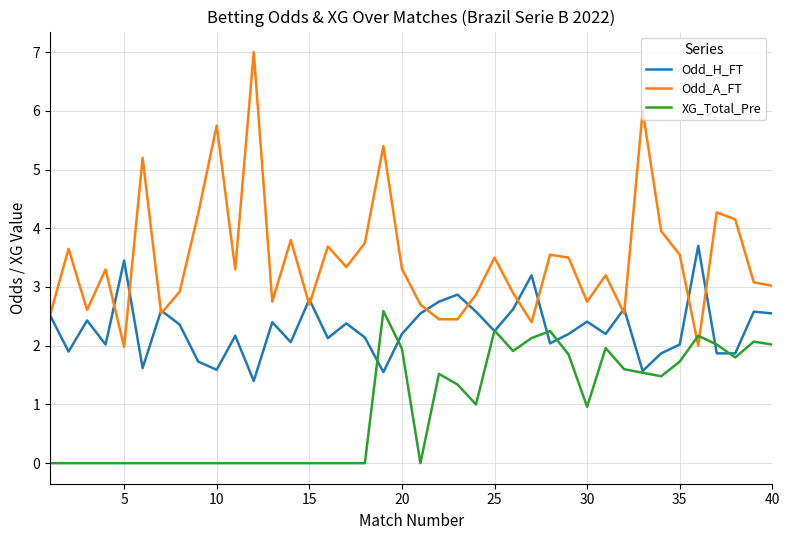

In XG_Total_Pre, how many points are higher than both neighbors (excluding endpoints)?

7